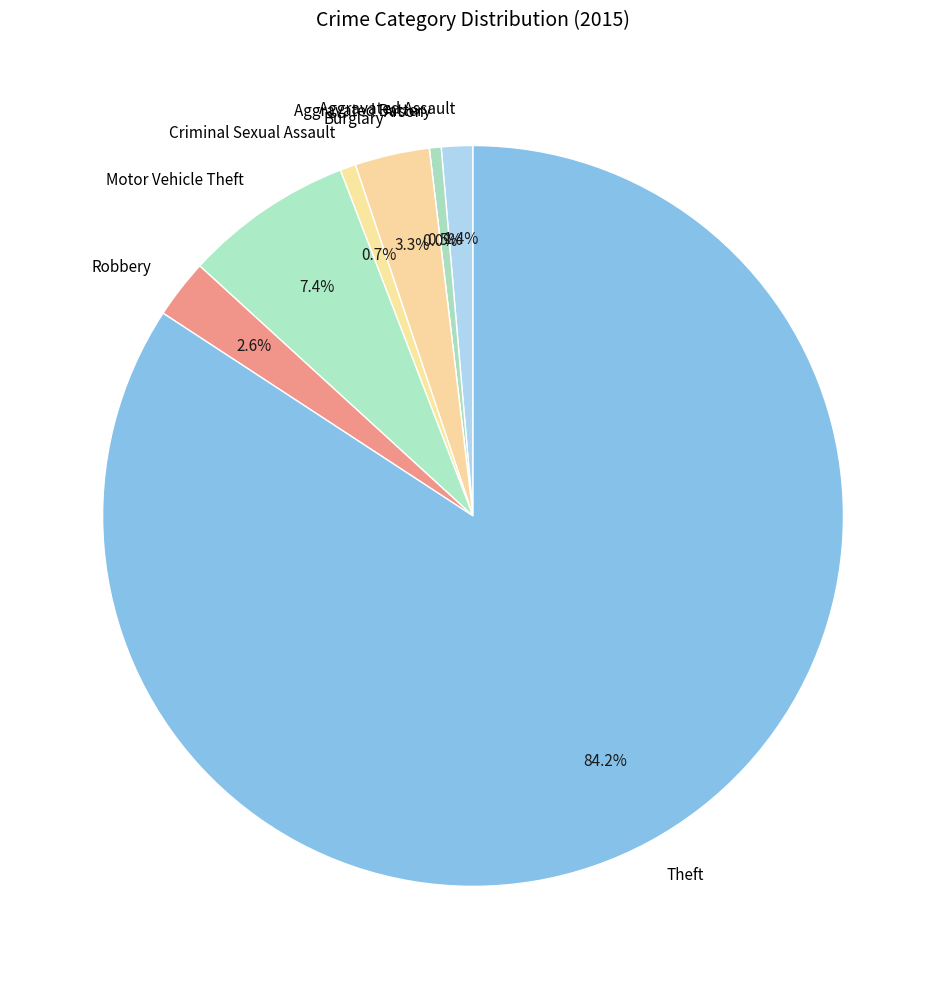

To the nearest percent, what is the average slice percentage?

12%